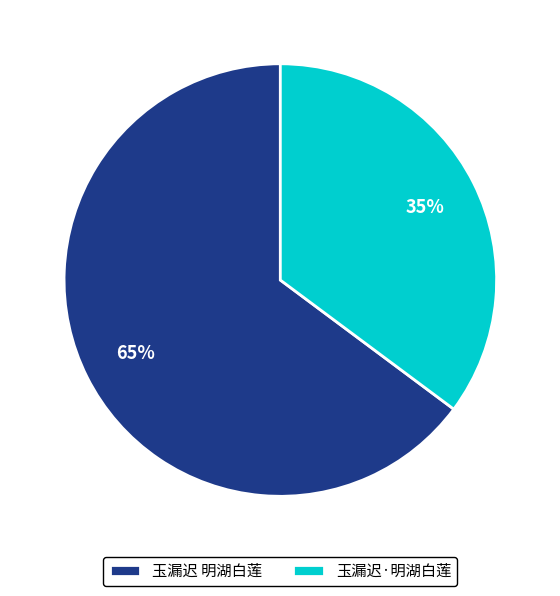

Which has a higher value, 玉漏迟·明湖白莲 or 玉漏迟 明湖白莲?

玉漏迟 明湖白莲